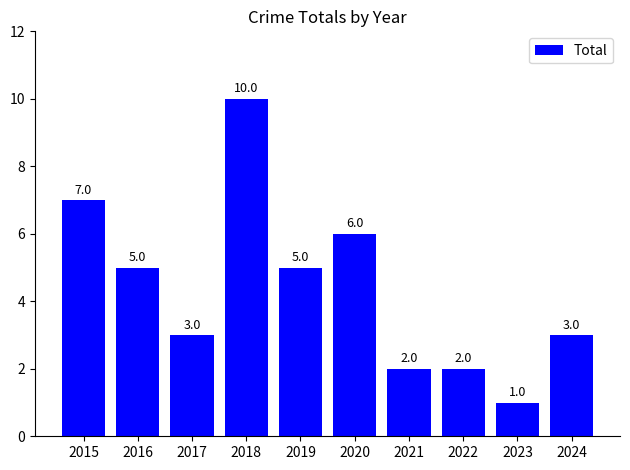

What value does the data have at 2018?

10